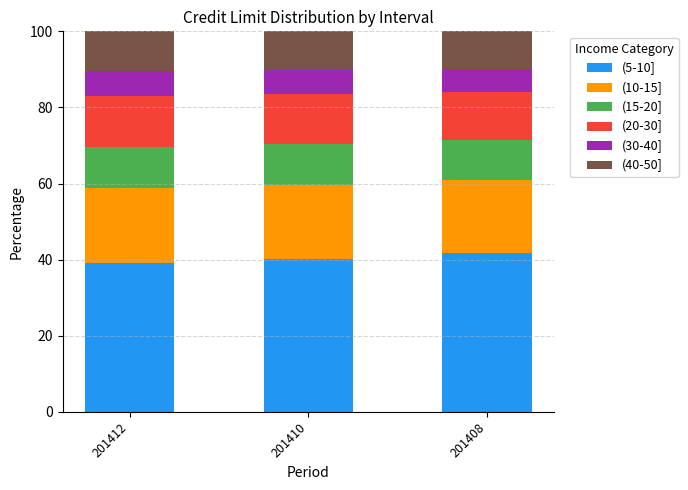

How many bars are there in total?

3